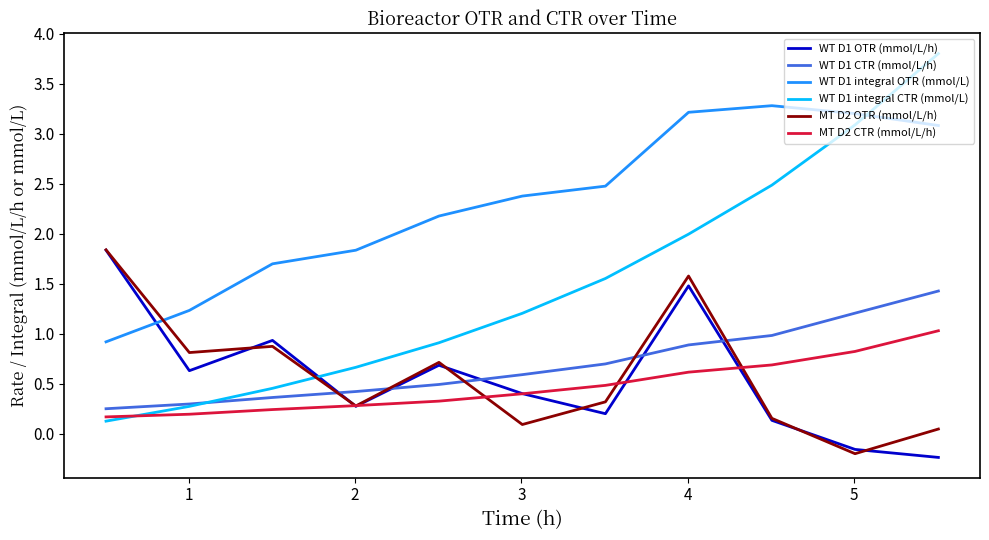

What is the highest value of the WT D1 CTR (mmol/L/h) series?

1.4